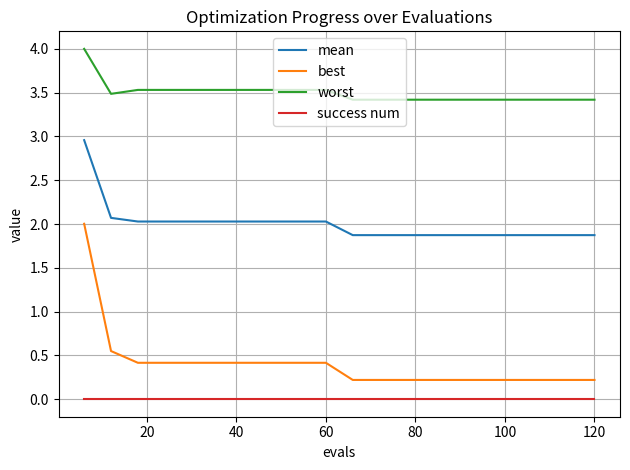

True or false: best and mean intersect in this chart.

False